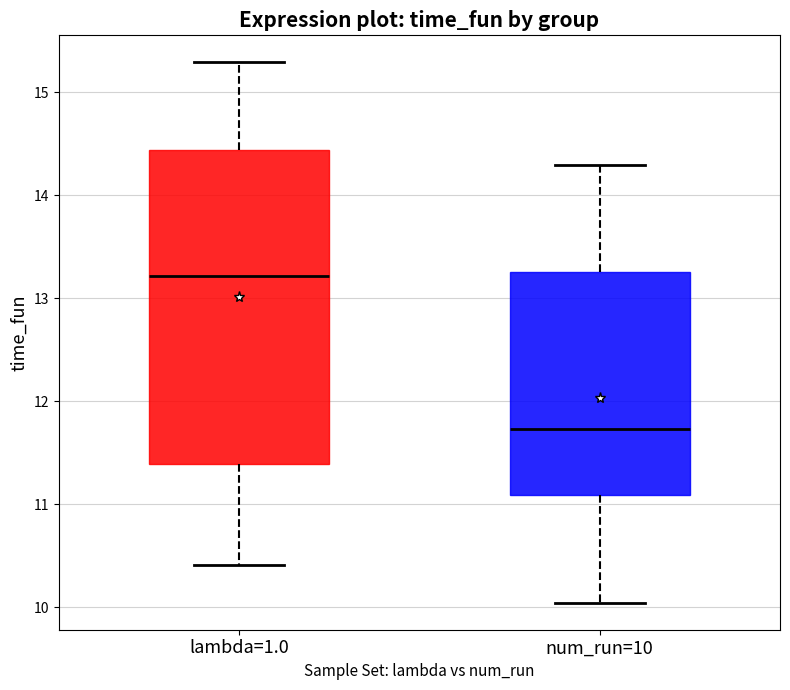

Reading left to right, read every box against the y-axis: the position of its median line, the range the box covers, and the ends of its whiskers. The values are not printed on the chart, so give them approximately, as read against the axis.

lambda=1.0: median 13.2, box 11.4 to 14.4, whiskers 10.4 to 15.3
num_run=10: median 11.7, box 11.1 to 13.3, whiskers 10.0 to 14.3